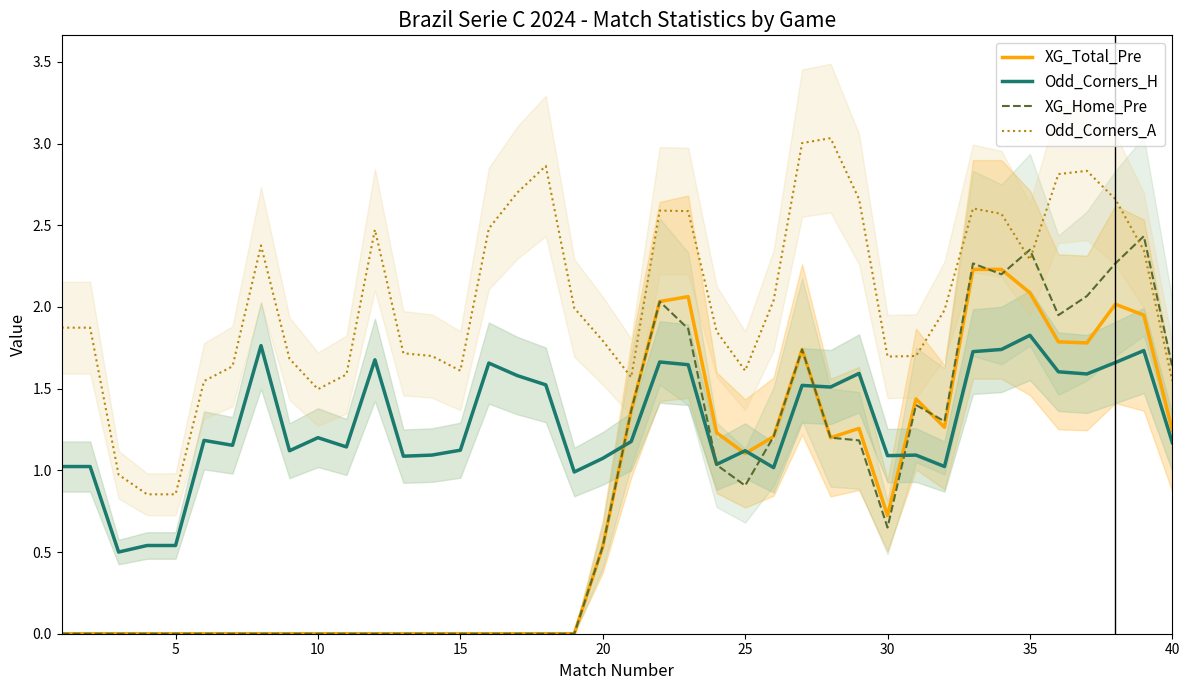

Which series has the largest total across all categories?

Odd_Corners_A